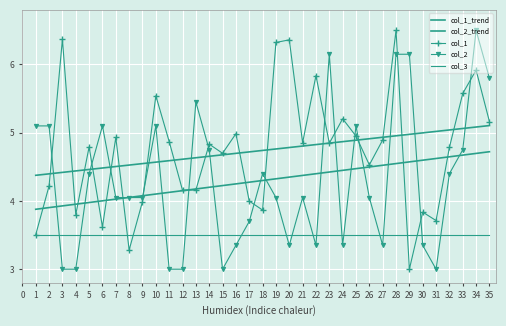

Reading right to left, what are all the values shown in this chart?

col_1_trend: 5.1	5.1	5.1	5.0	5.0	5.0	5.0	5.0	4.9	4.9	4.9	4.9	4.8	4.8	4.8	4.8	4.8	4.7	4.7	4.7	4.7	4.7	4.6	4.6	4.6	4.6	4.5	4.5	4.5	4.5	4.5	4.4	4.4	4.4	4.4
col_2_trend: 4.7	4.7	4.7	4.6	4.6	4.6	4.6	4.5	4.5	4.5	4.5	4.4	4.4	4.4	4.4	4.3	4.3	4.3	4.3	4.3	4.2	4.2	4.2	4.2	4.1	4.1	4.1	4.1	4.0	4.0	4.0	4.0	3.9	3.9	3.9
col_1: 5.2	5.9	5.6	4.8	3.7	3.8	3.0	6.5	4.9	4.5	5.0	5.2	4.8	5.8	4.9	6.4	6.3	3.9	4.0	5.0	4.7	4.8	4.2	4.2	4.9	5.5	4.0	3.3	4.9	3.6	4.8	3.8	6.4	4.2	3.5
col_2: 5.8	6.5	4.8	4.4	3.0	3.4	6.2	6.2	3.4	4.0	5.1	3.4	6.2	3.4	4.0	3.4	4.0	4.4	3.7	3.4	3.0	4.8	5.4	3.0	3.0	5.1	4.0	4.0	4.0	5.1	4.4	3.0	3.0	5.1	5.1
col_3: 3.5	3.5	3.5	3.5	3.5	3.5	3.5	3.5	3.5	3.5	3.5	3.5	3.5	3.5	3.5	3.5	3.5	3.5	3.5	3.5	3.5	3.5	3.5	3.5	3.5	3.5	3.5	3.5	3.5	3.5	3.5	3.5	3.5	3.5	3.5